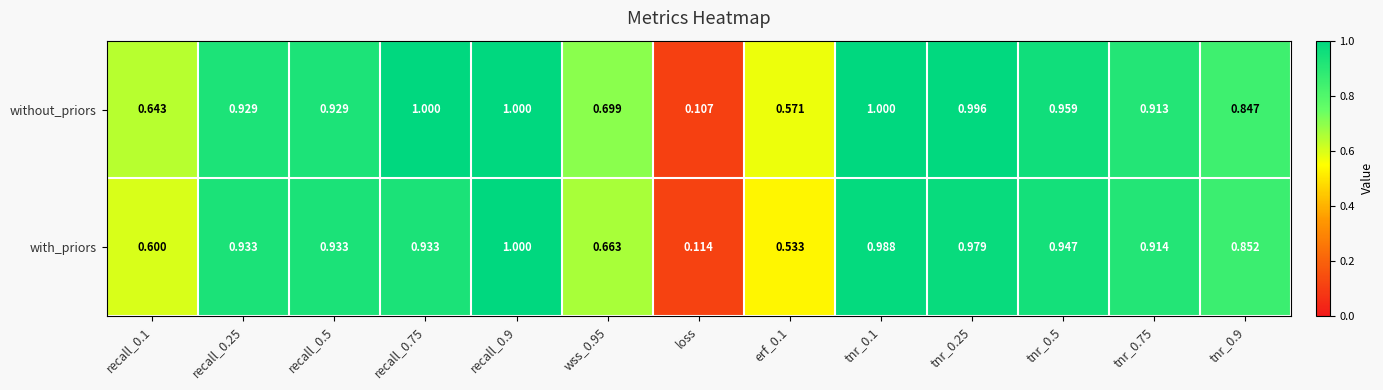

At which label does with_priors reach its minimum?

loss